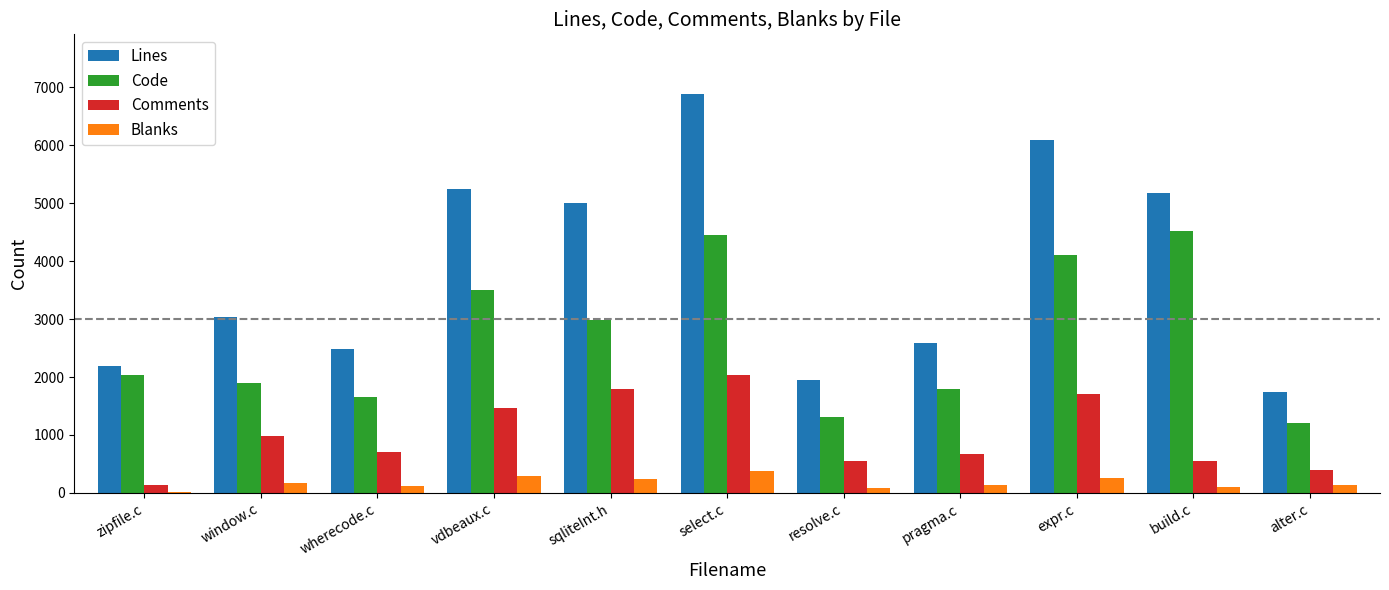

What is the total value across all series at wherecode.c?

4976